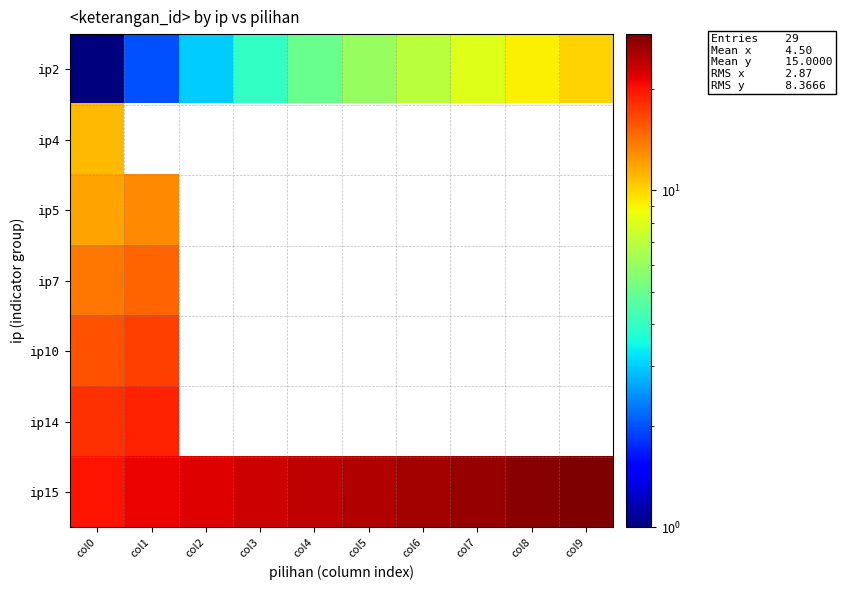

Which category has the lowest value across all series?

col0